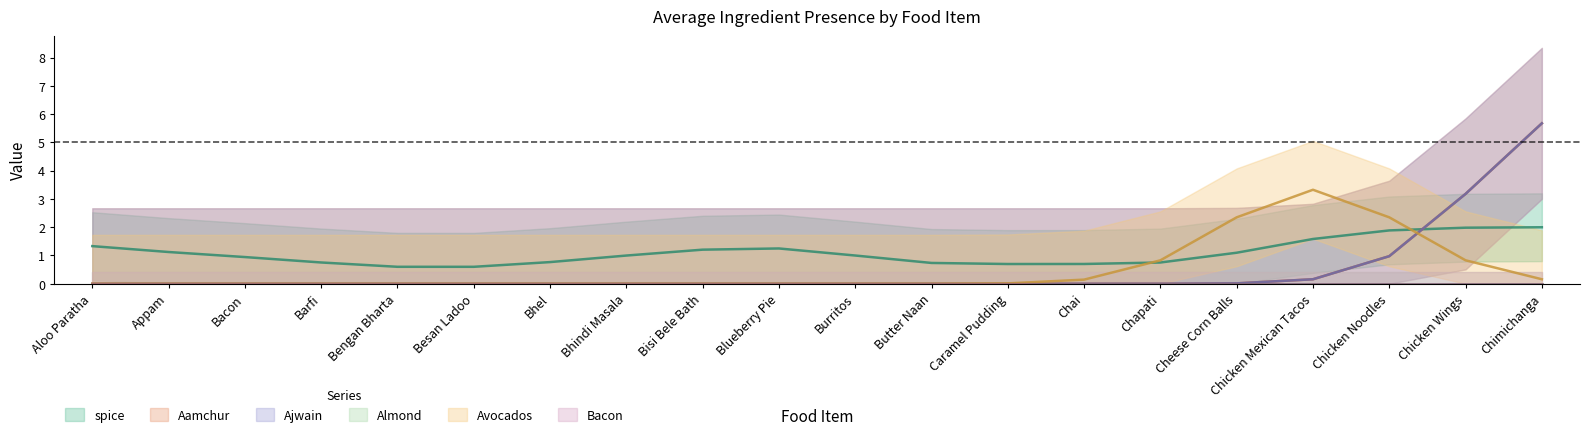

What is the sum of all spice values?

22